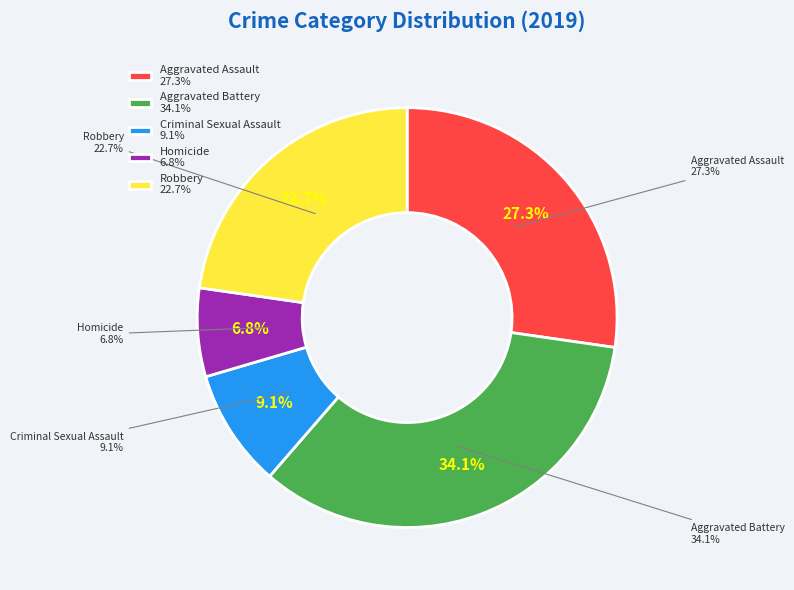

True or false: Aggravated Battery accounts for 34% of the total.

True